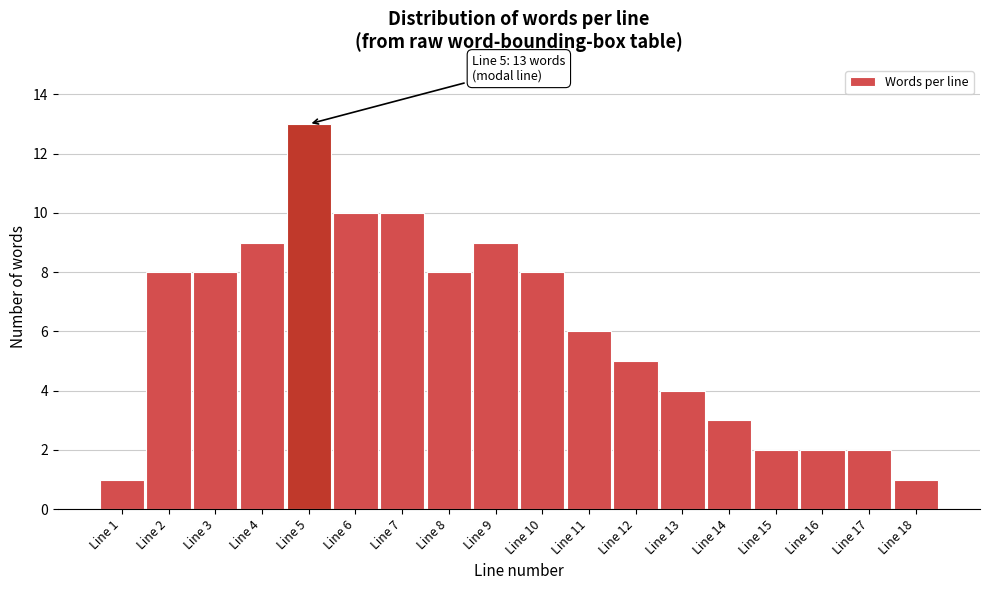

Reading left to right, transcribe all the data shown in this chart.

1	8	8	9	13	10	10	8	9	8	6	5	4	3	2	2	2	1